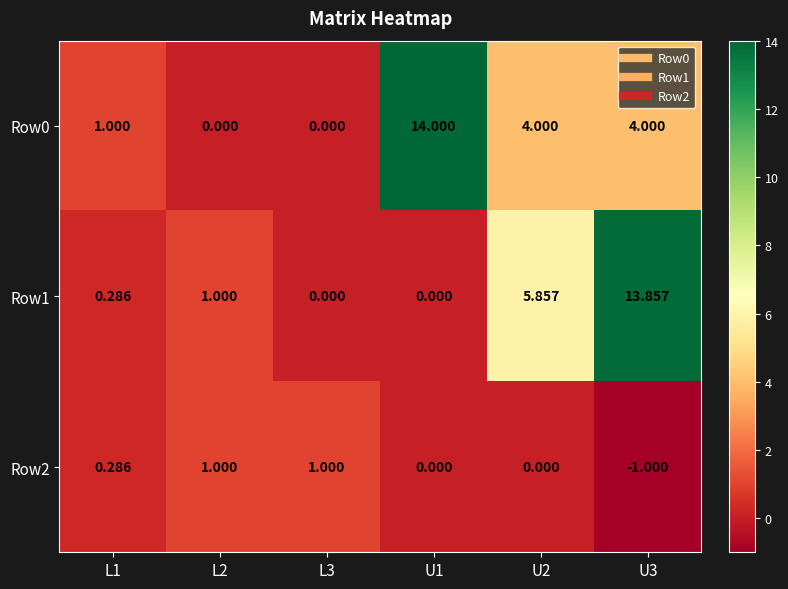

What is the smallest value displayed?

-1.0